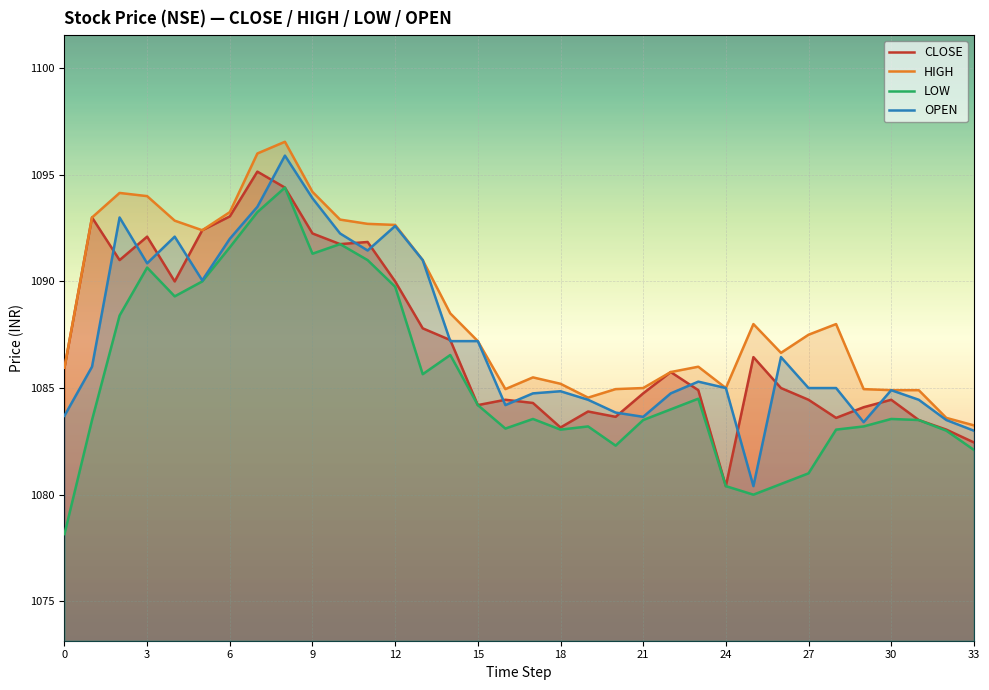

What is the spread (max minus min) of values at 12?

2.9